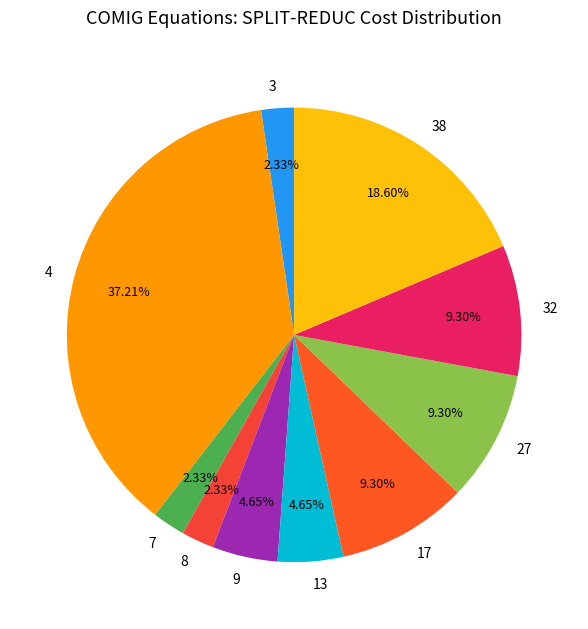

Is there a majority slice in this chart?

No